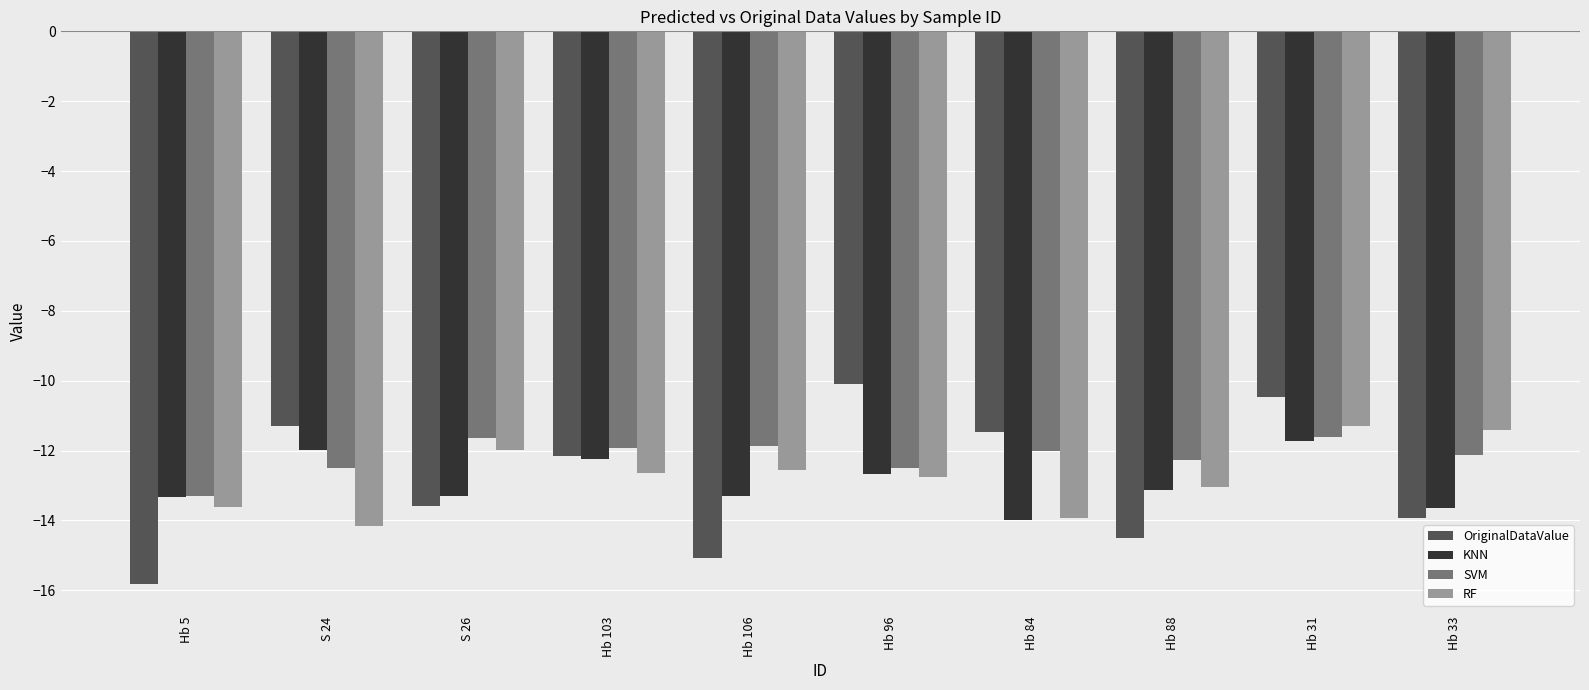

What is the sum of the RF values at Hb 5 and S 26?

-25.6